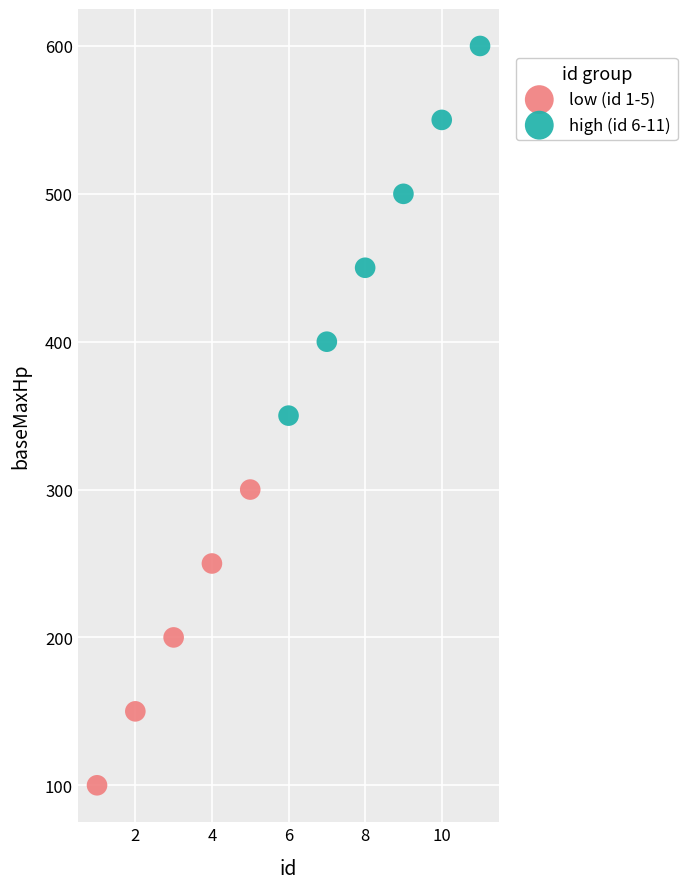

Which series has the largest Y range (max minus min)?

high (id 6-11)